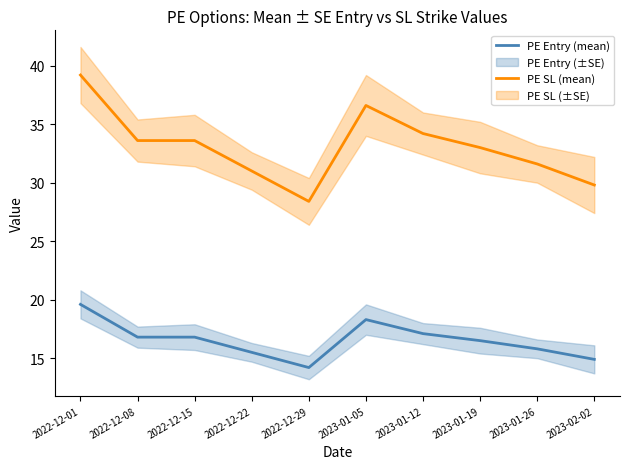

What is the sum of the PE Entry (mean) values at 2022-12-29 and 2023-01-12?

31.3